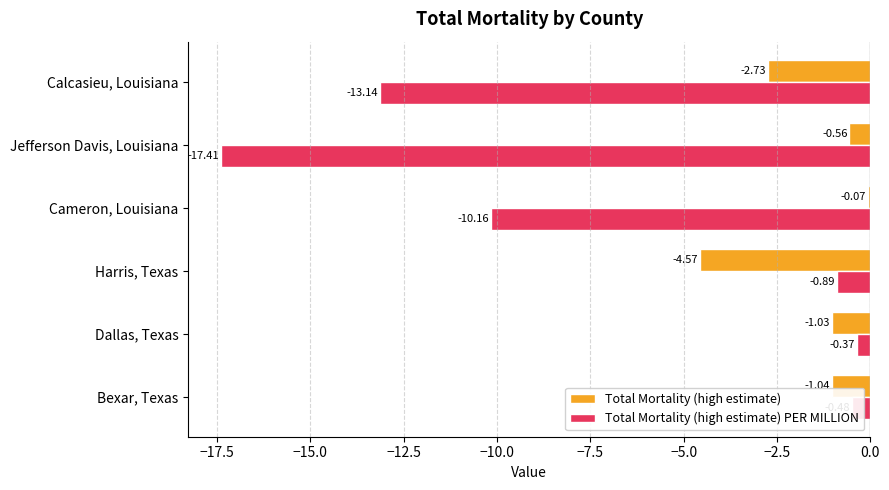

List the series in order of their overall mean, highest first.

Total Mortality (high estimate), Total Mortality (high estimate) PER MILLION